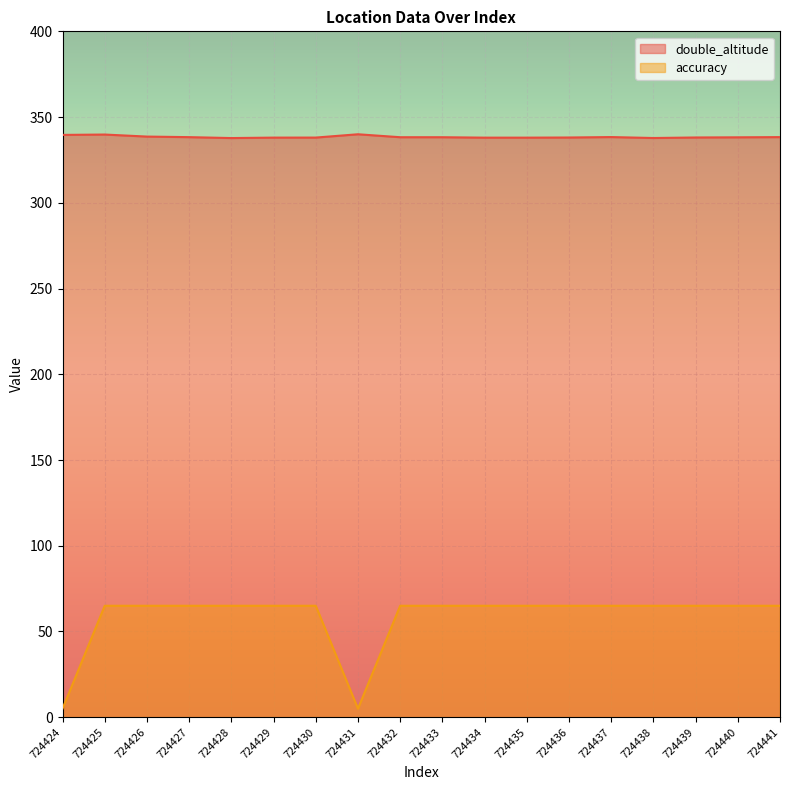

True or false: accuracy has a value of 27.7 at 724432.

False